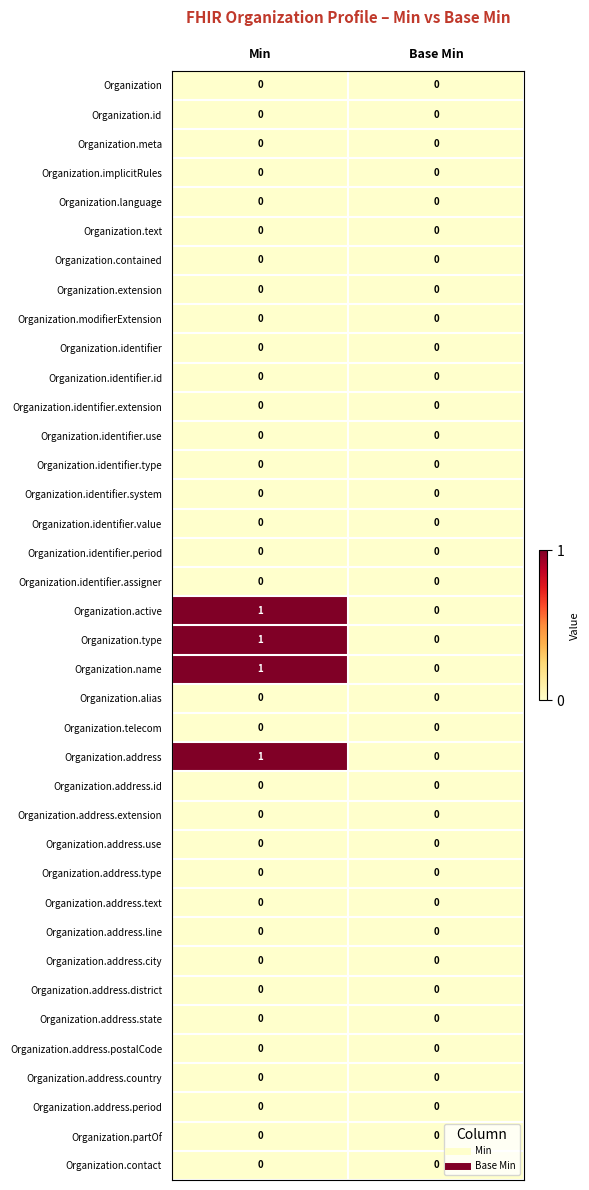

How many categories are shown in the chart?

2